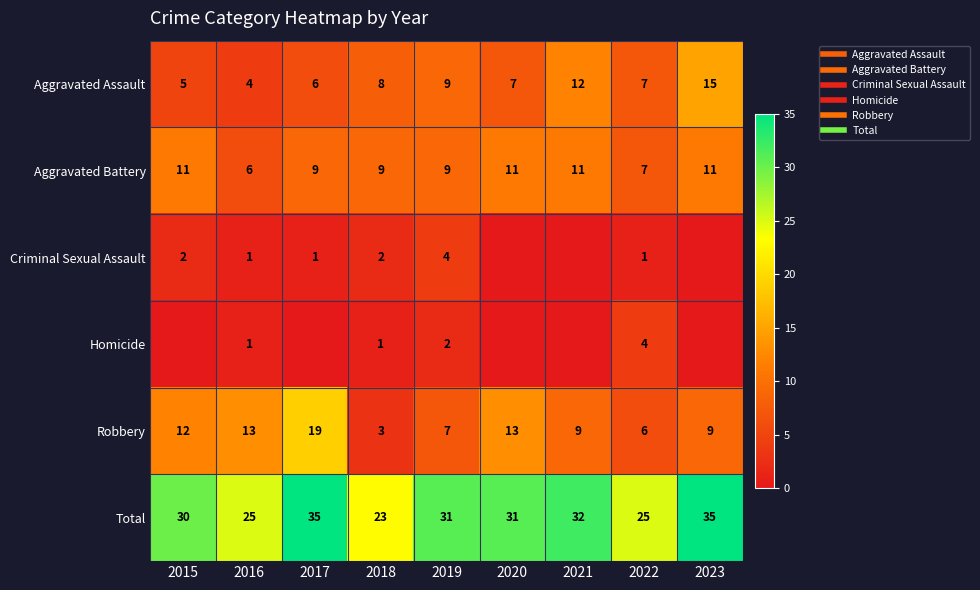

Is it true that Robbery equals 3 at 2020?

False